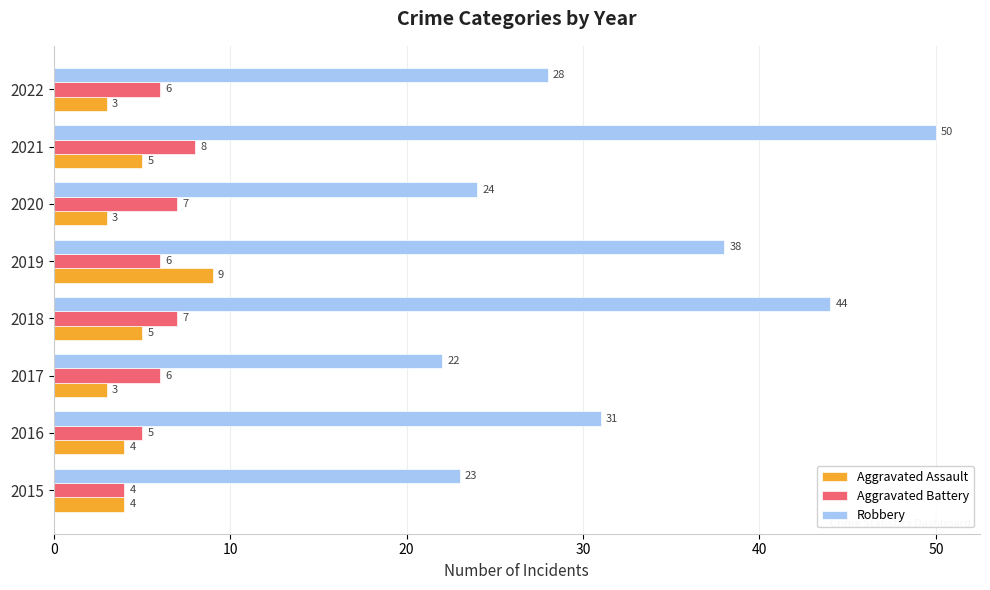

The value of Robbery at 2019 is 38. True or false?

True